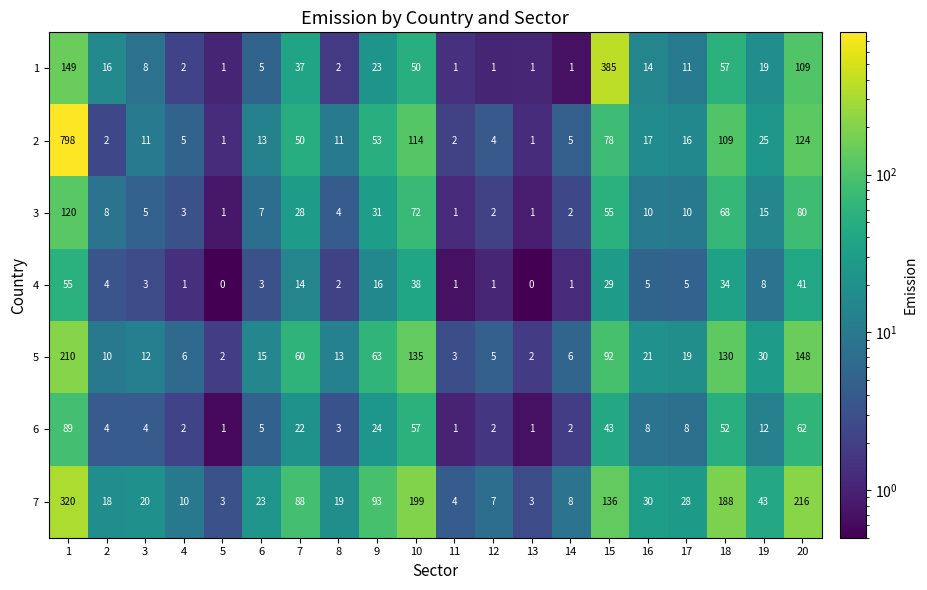

Count the number of data series in this chart.

7